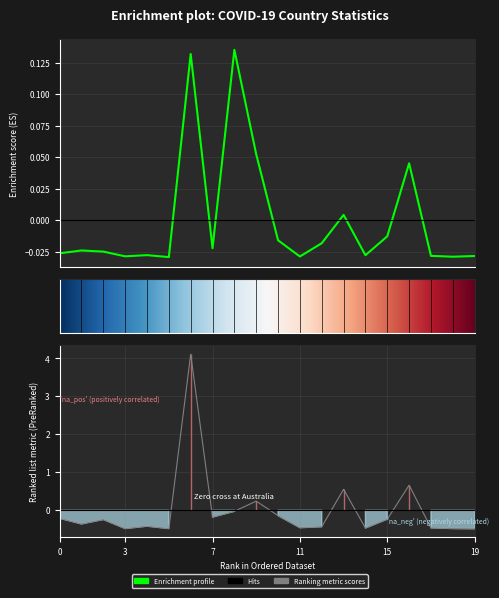

Reading left to right, extract all data points from this chart.

Confirmed: -0.0	-0.0	-0.0	-0.0	-0.0	-0.0	0.1	-0.0	0.1	0.1	-0.0	-0.0	-0.0	0.0	-0.0	-0.0	0.0	-0.0	-0.0	-0.0
Deaths: -0.2	-0.4	-0.2	-0.5	-0.4	-0.5	4.1	-0.2	-0.0	0.2	-0.1	-0.5	-0.4	0.6	-0.5	-0.2	0.7	-0.5	-0.5	-0.5